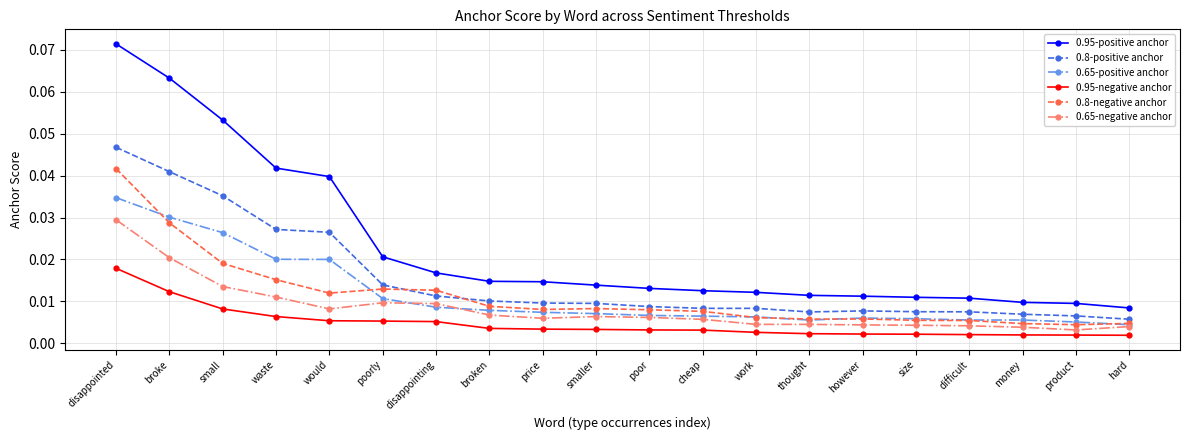

True or false: 0.65-negative anchor and 0.8-positive anchor intersect in this chart.

False